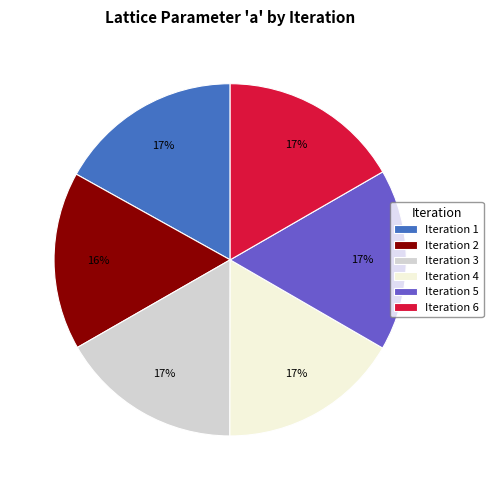

What is the ratio of the value at Iteration 1 to the value at Iteration 5?

1.0